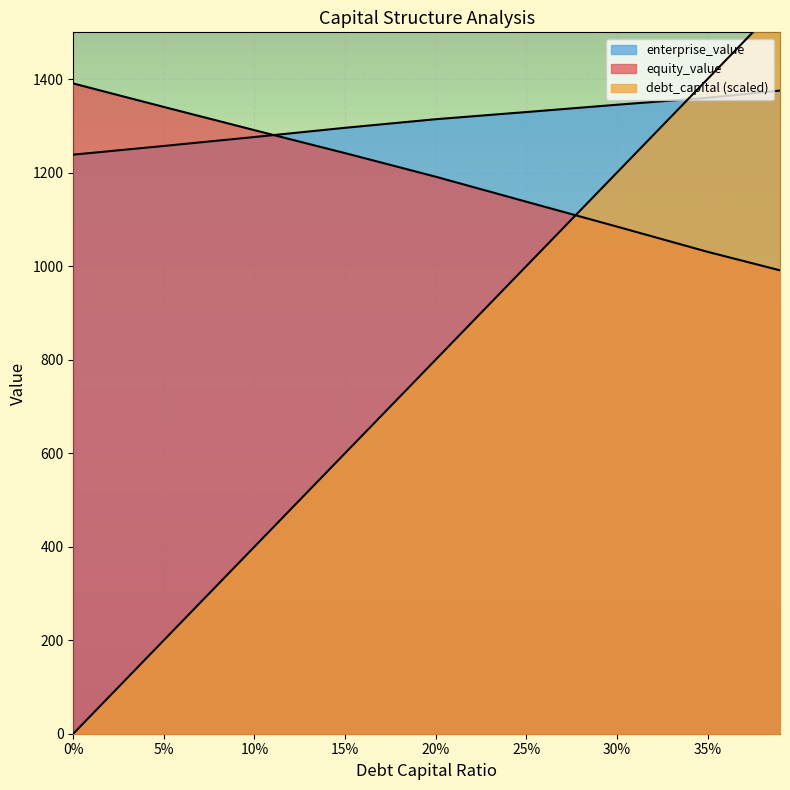

Read the debt_capital value at 20%.

800.0